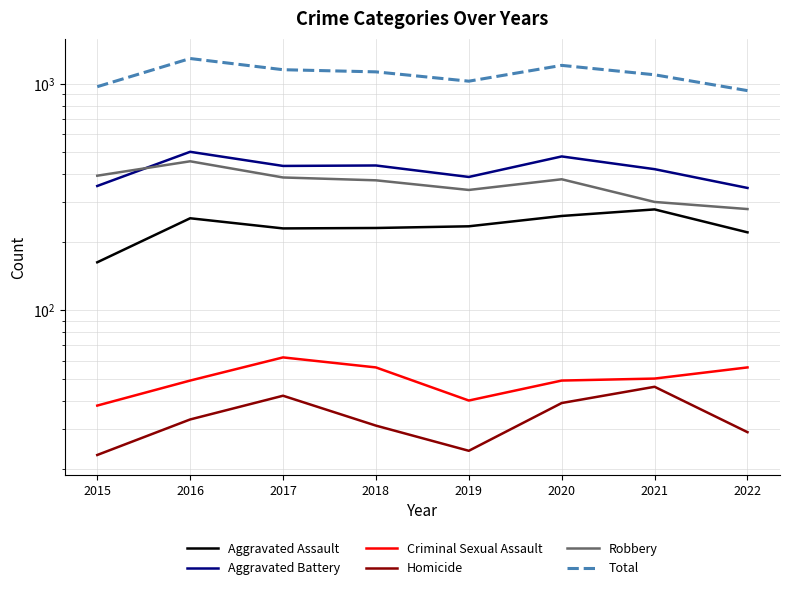

Between 2016 and 2020, which is larger?

2020